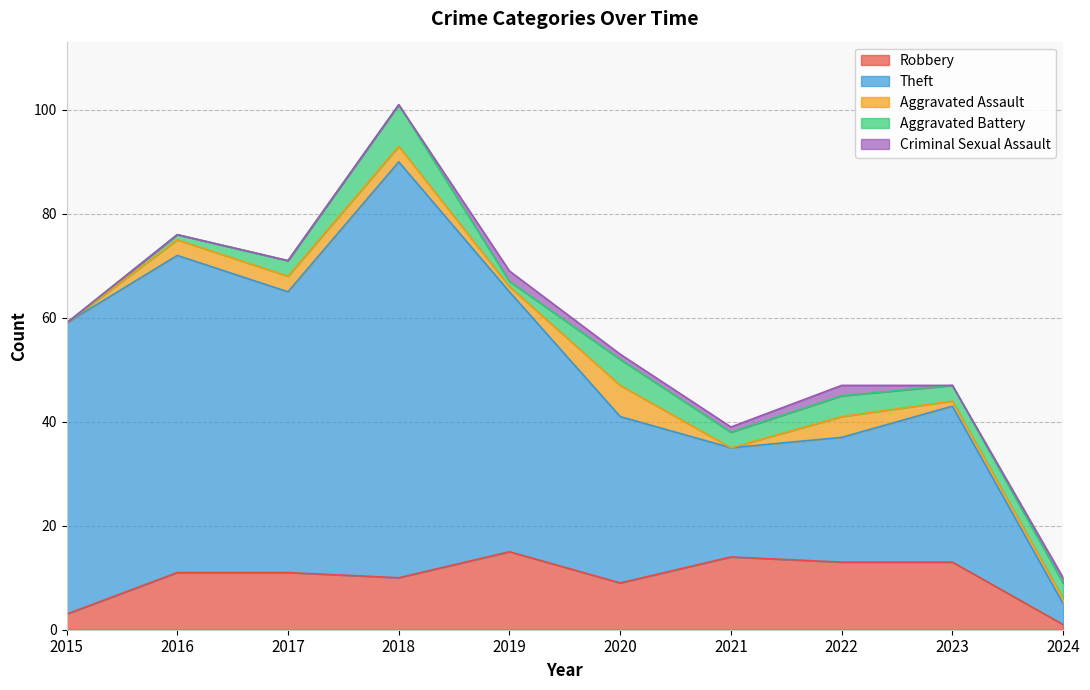

What is the sum of all Aggravated Assault values?

22